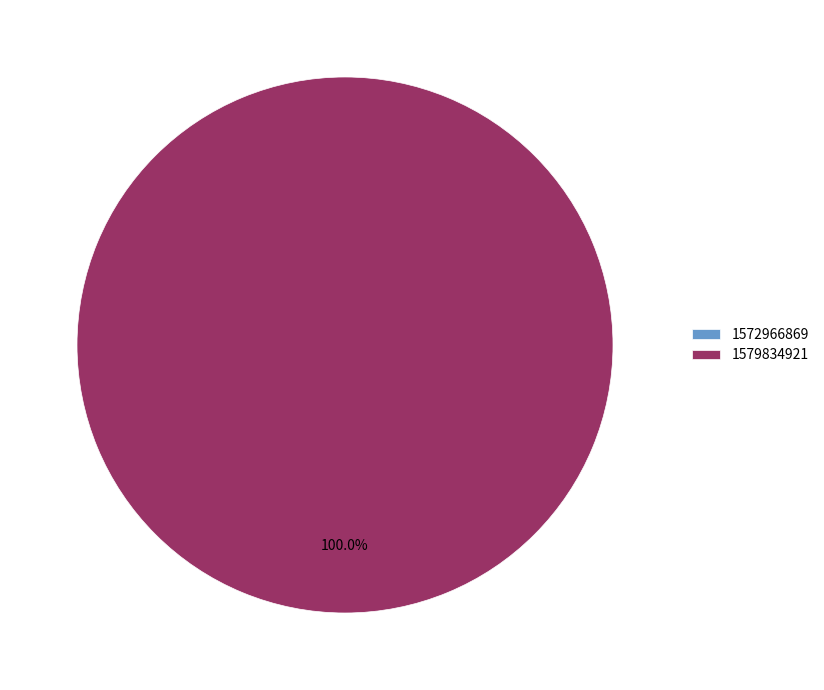

To the nearest percent, what is the difference between the 1579834921 and 1572966869 slice percentages?

100%